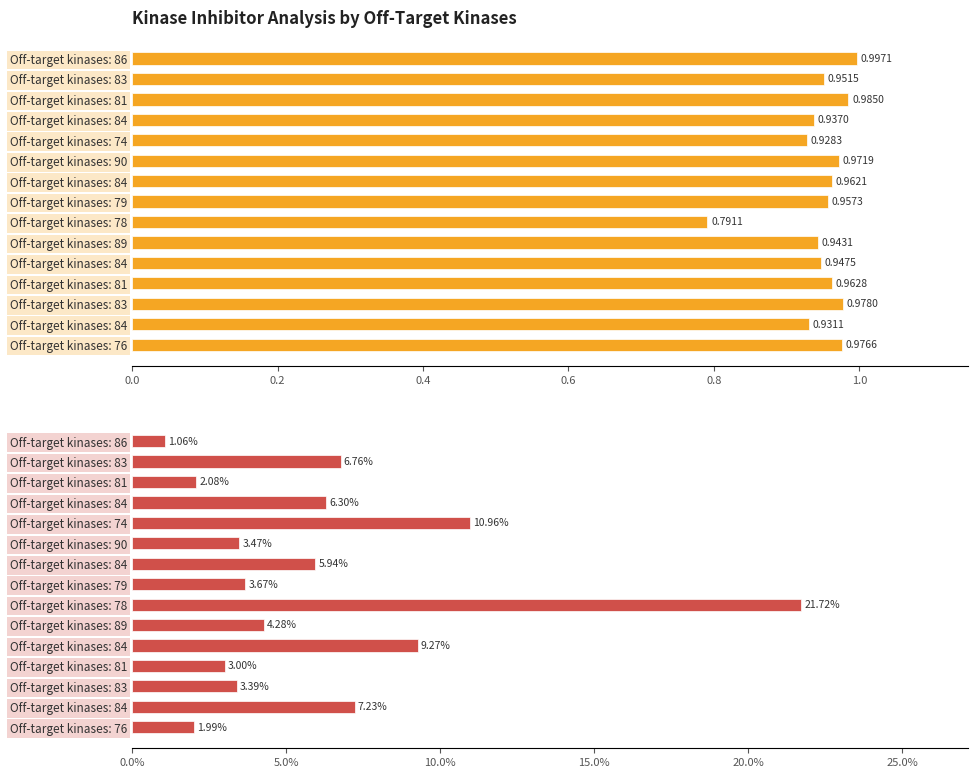

What is the maximum value for Average off-target kinase %inhib?

21.7